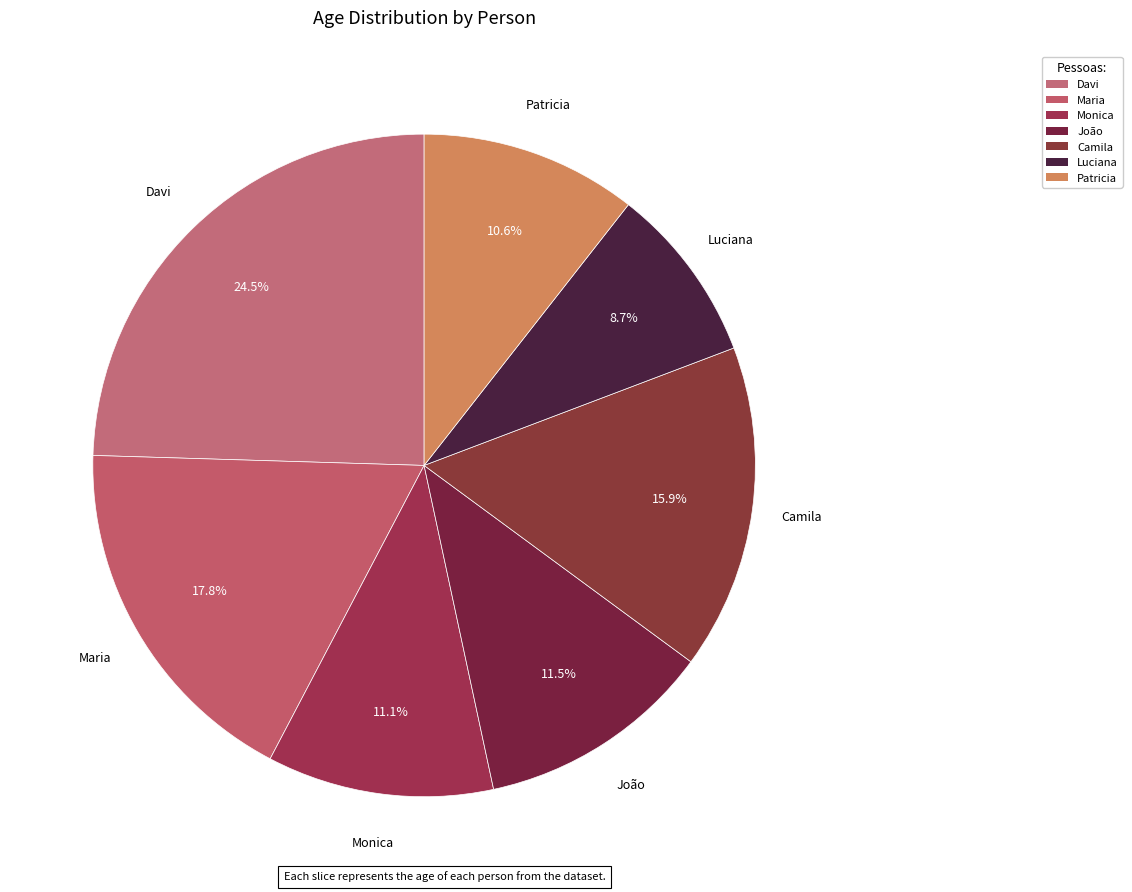

What is the smallest slice in the pie chart?

Luciana